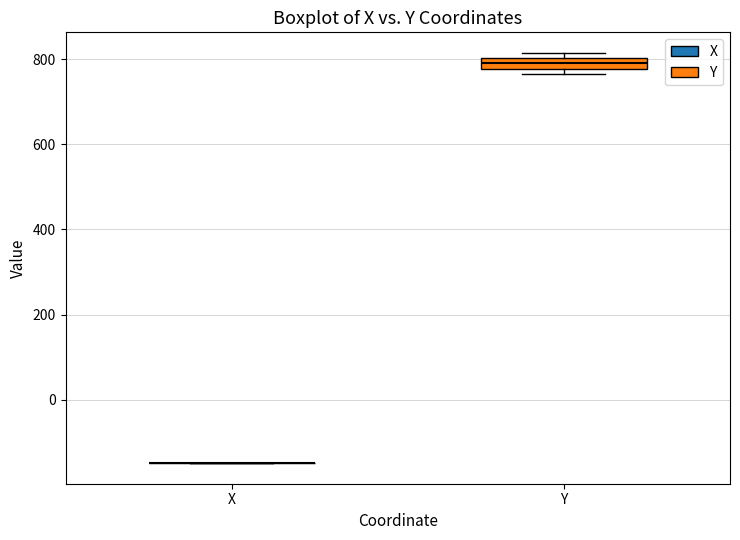

Comparing the boxes themselves (not the whiskers), which one is the tallest?

Y